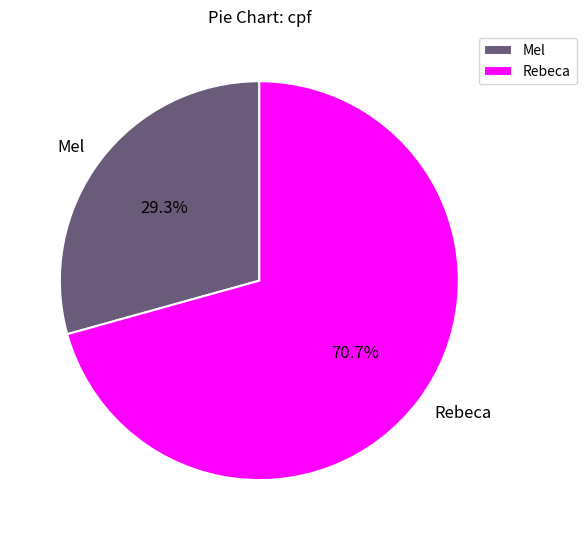

To the nearest percent, what percentage of the pie is Mel?

29%